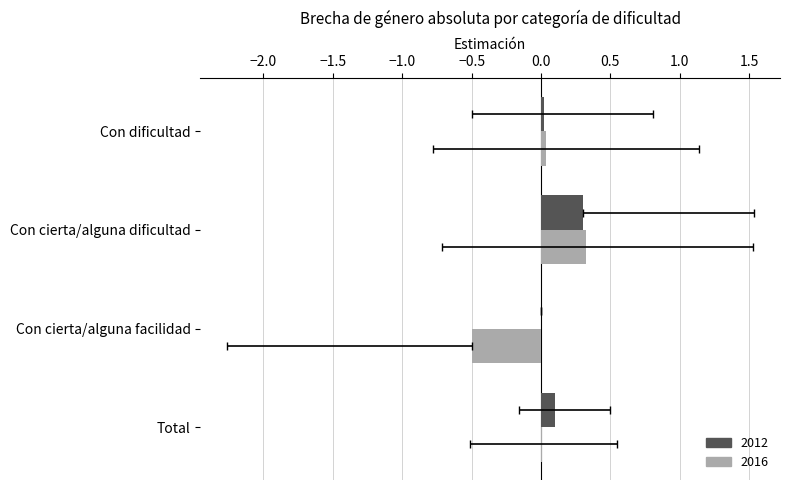

How many values in 2016 are above zero?

3